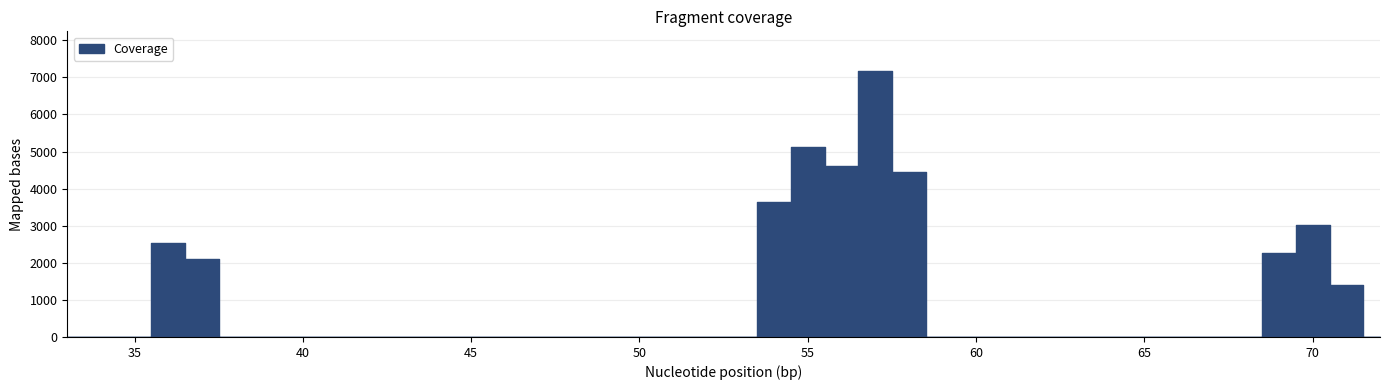

Rank the categories by value from highest to lowest.

57, 55, 56, 58, 54, 70, 36, 69, 37, 71, 33, 34, 35, 38, 39, 40, 41, 42, 43, 44, 45, 46, 47, 48, 49, 50, 51, 52, 53, 59, 60, 61, 62, 63, 64, 65, 66, 67, 68, 72